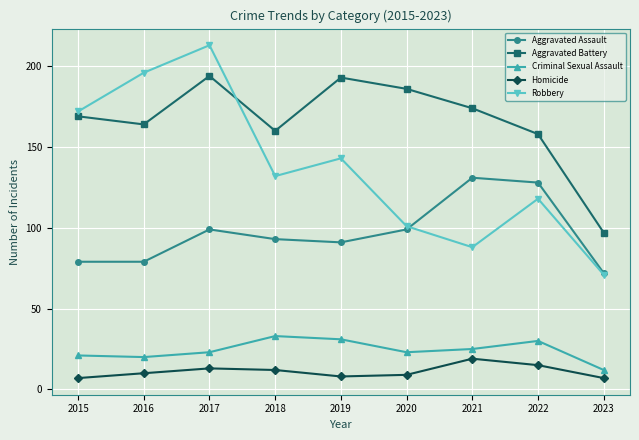

What are all the series names shown in the legend?

Aggravated Assault, Aggravated Battery, Criminal Sexual Assault, Homicide, Robbery